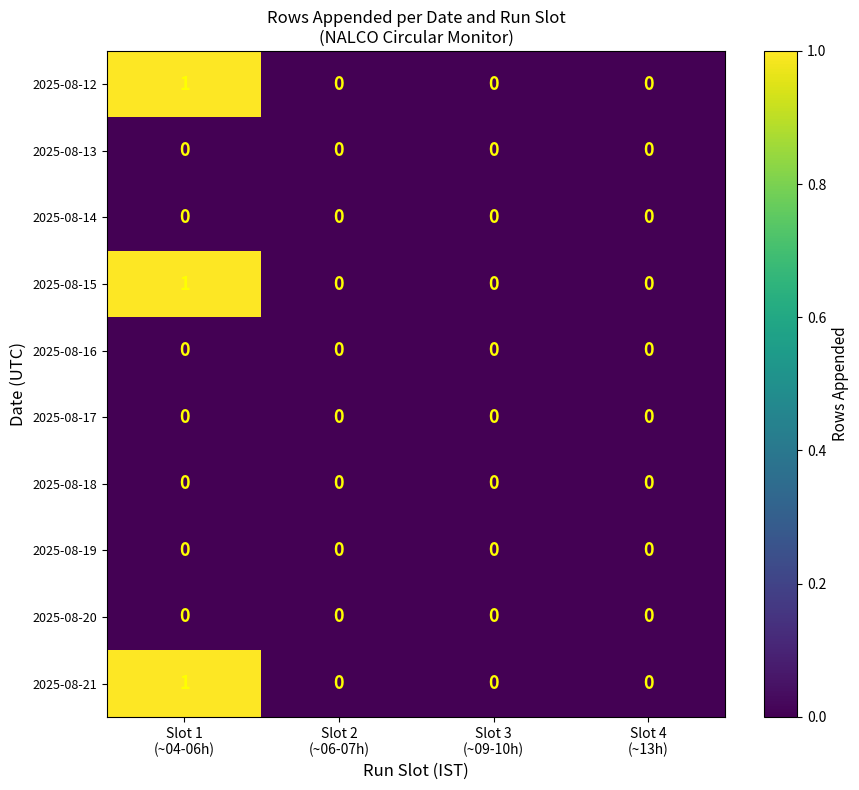

Count the number of data series in this chart.

10